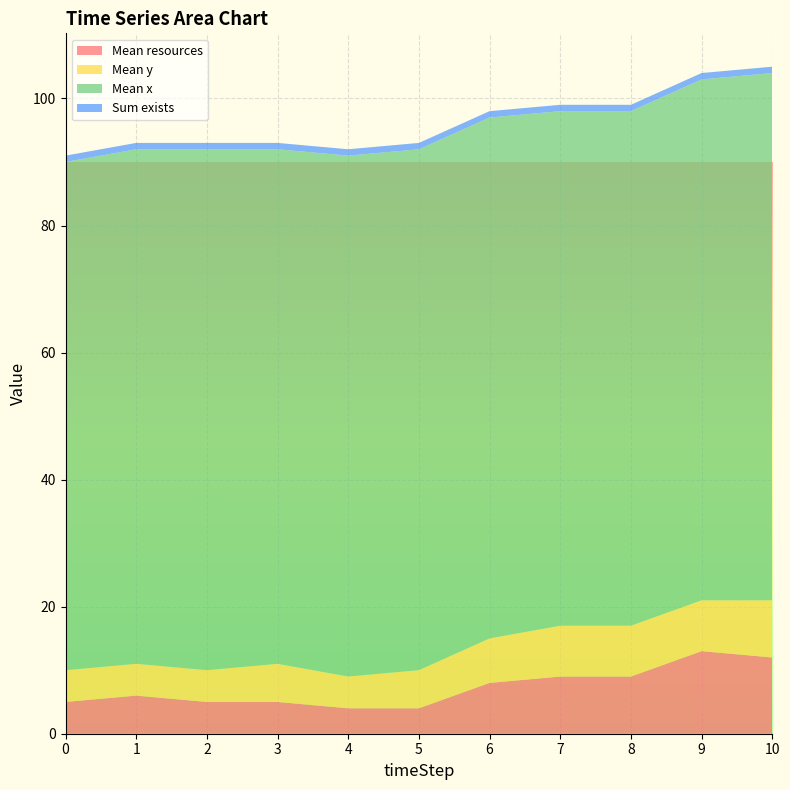

Reading left to right, what are all the values shown in this chart?

Mean resources: 5	6	5	5	4	4	8	9	9	13	12
Mean y: 5	5	5	6	5	6	7	8	8	8	9
Mean x: 80	81	82	81	82	82	82	81	81	82	83
Sum exists: 1	1	1	1	1	1	1	1	1	1	1